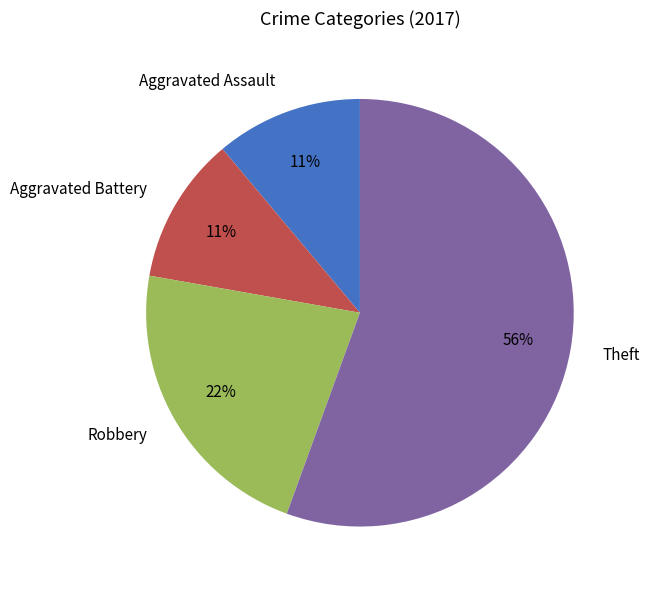

To the nearest percent, what is the difference between the Aggravated Battery and Robbery slice percentages?

11%